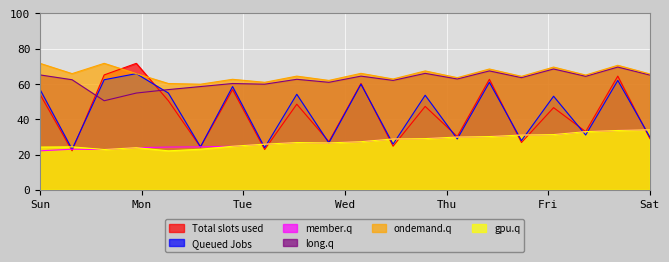

What is the sum of all Total slots used values?

868.0